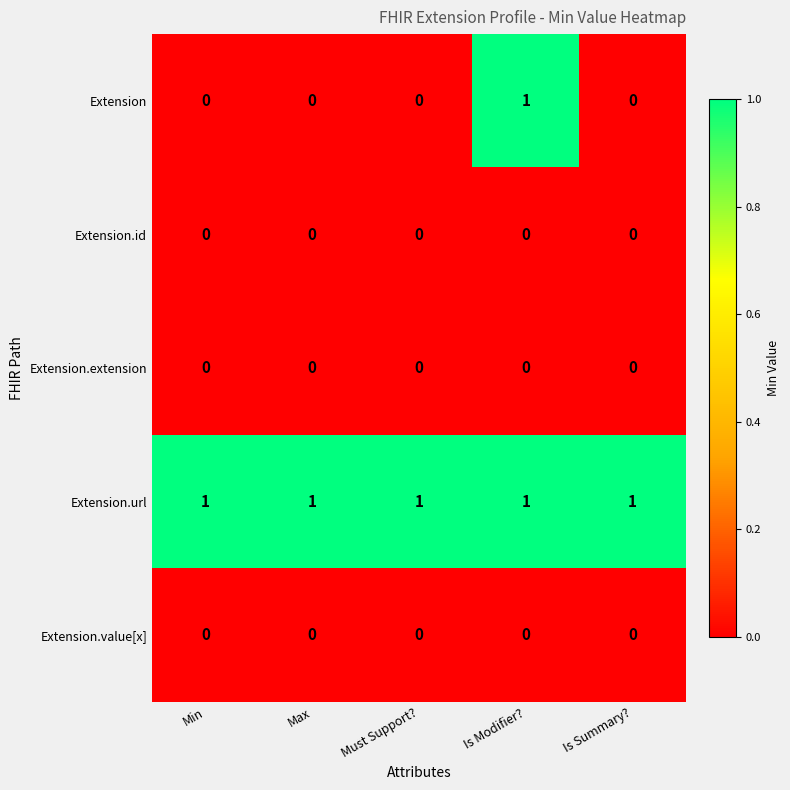

Which series changed the most between Is Modifier? and Is Summary??

Extension